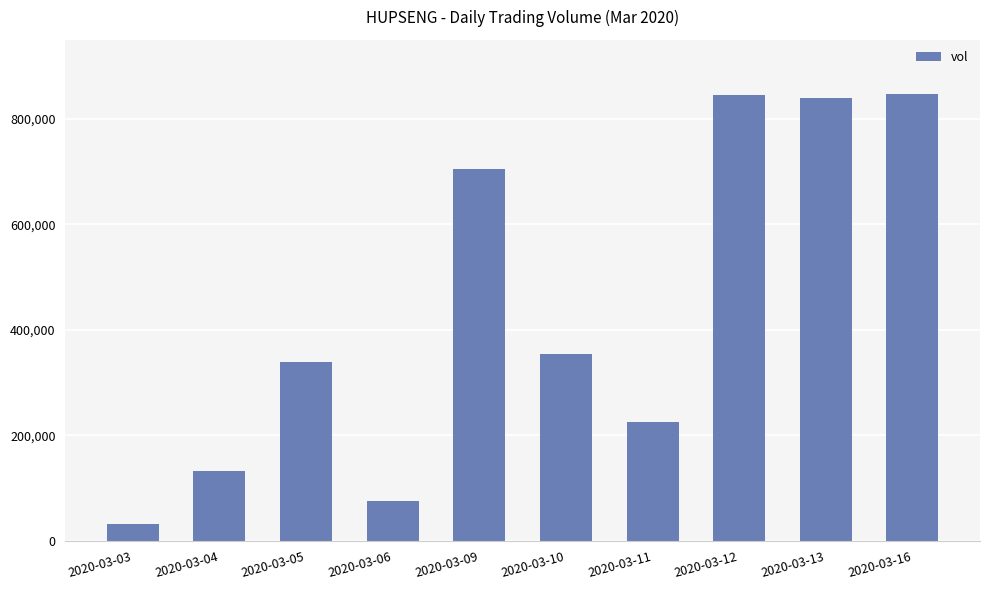

What is the difference between the maximum and minimum values?

815900